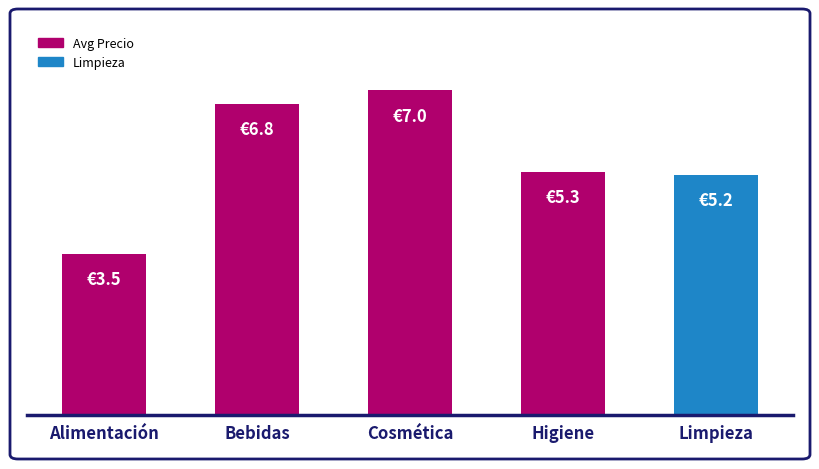

What is the change in value from Alimentación to Higiene?

+1.8